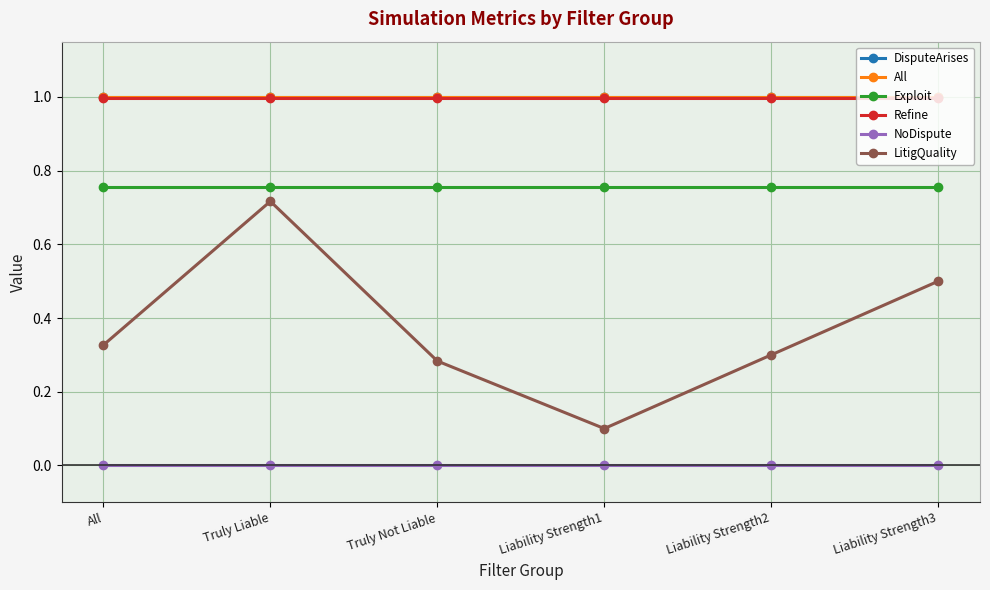

Between Truly Liable and Liability Strength3, which series saw the biggest shift?

LitigQuality